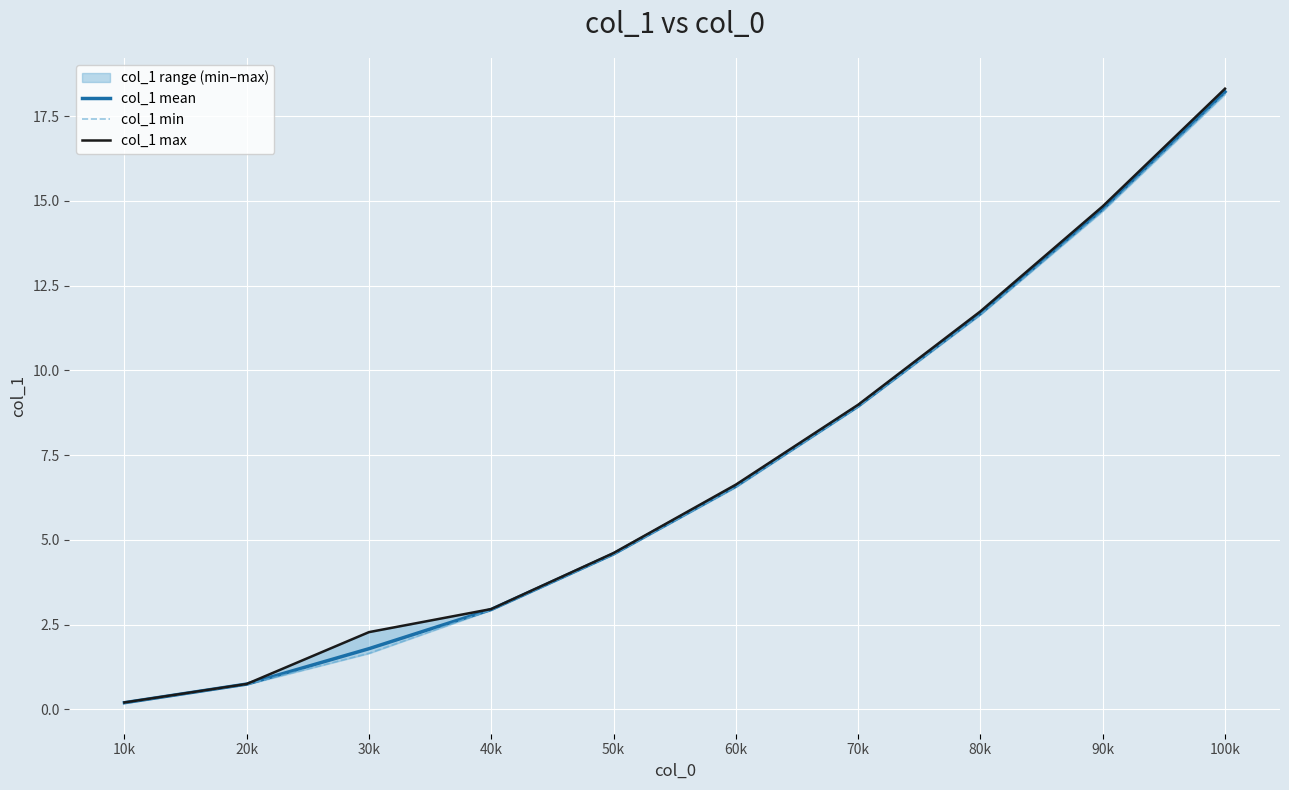

What is the greatest value displayed?

18.3